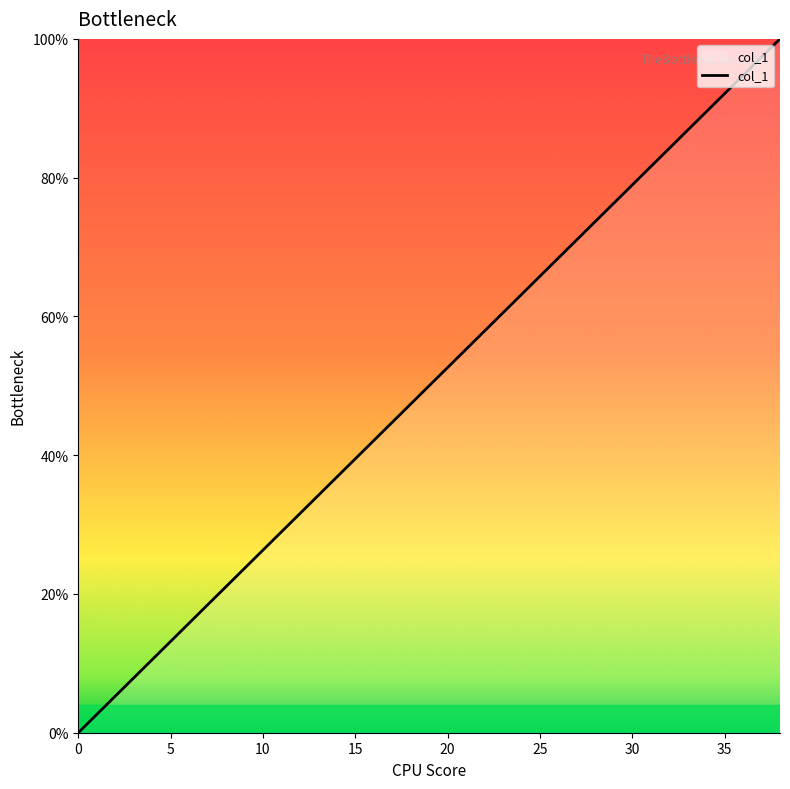

What is the greatest value displayed?

100.0